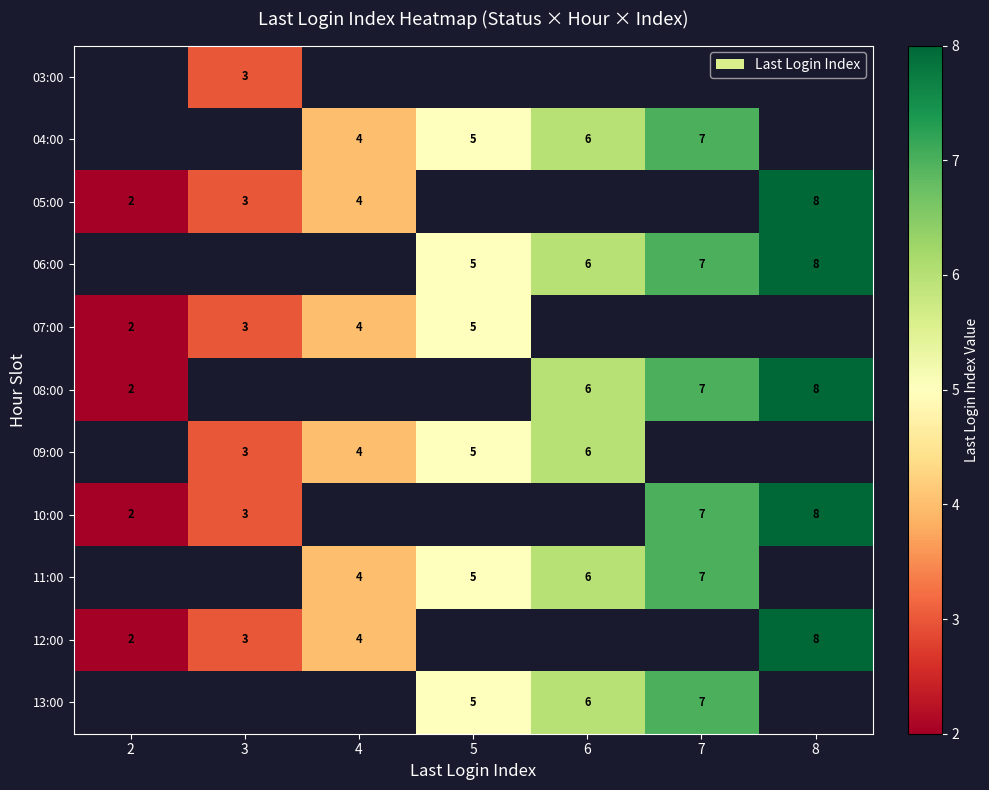

True or false: 09:00 has a value of 5 at 3.

False